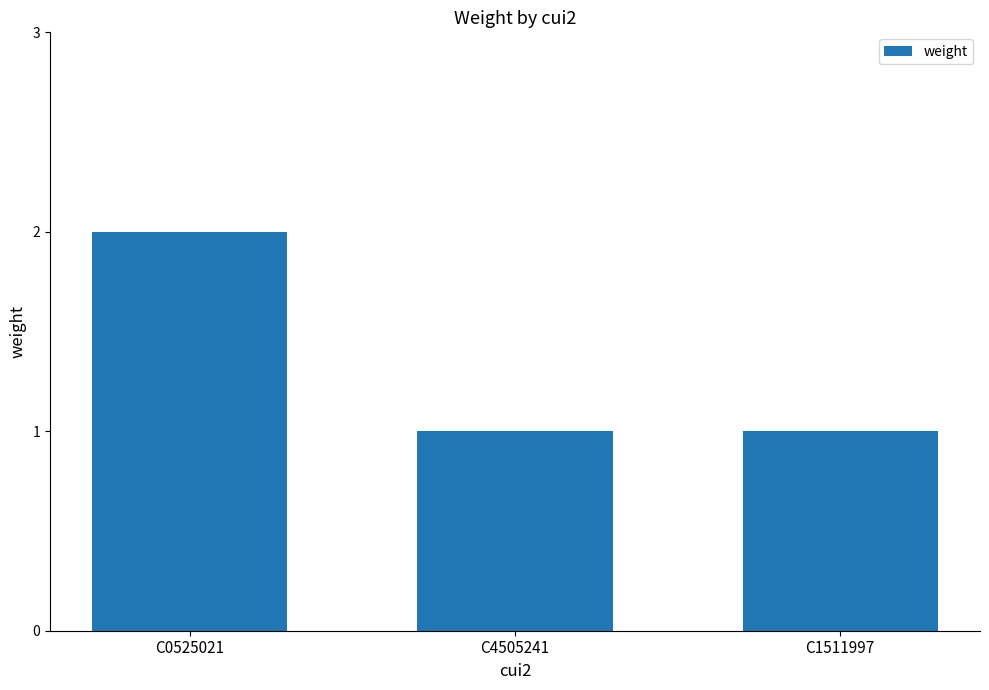

What is the label of the 3rd bar from the right?

C0525021